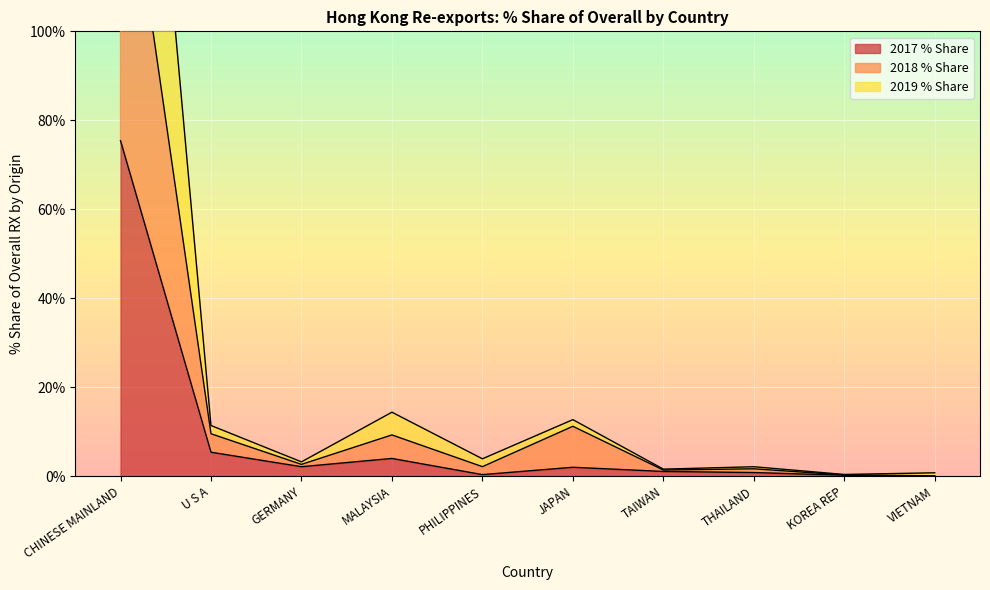

What is the difference between the 201912 values at CHINESE MAINLAND and THAILAND?

74.6